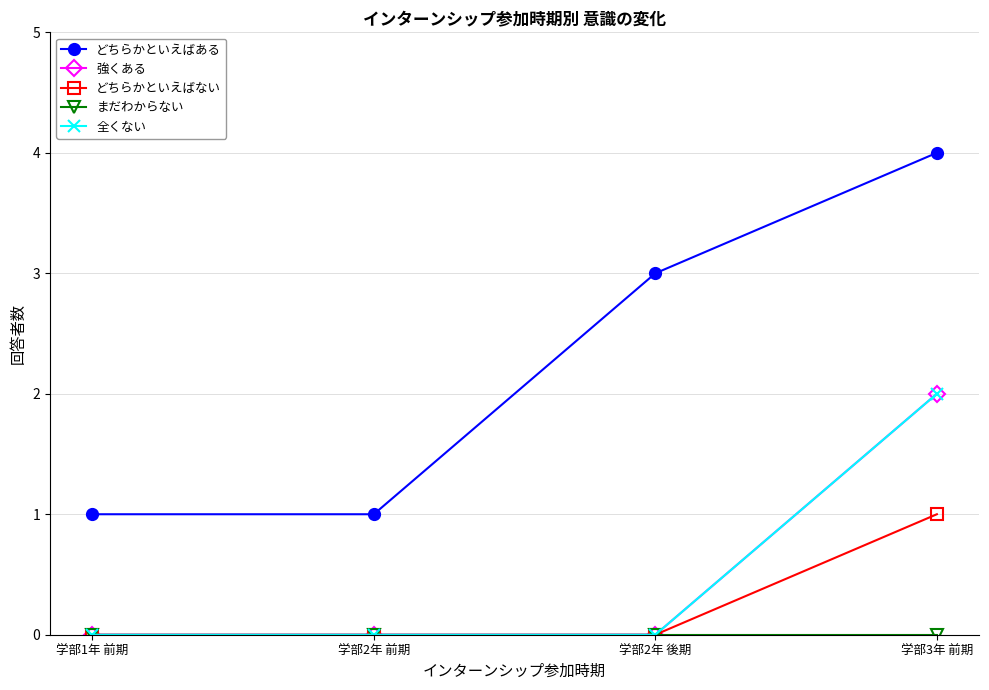

What is the spread (max minus min) of values at 学部1年 前期?

1